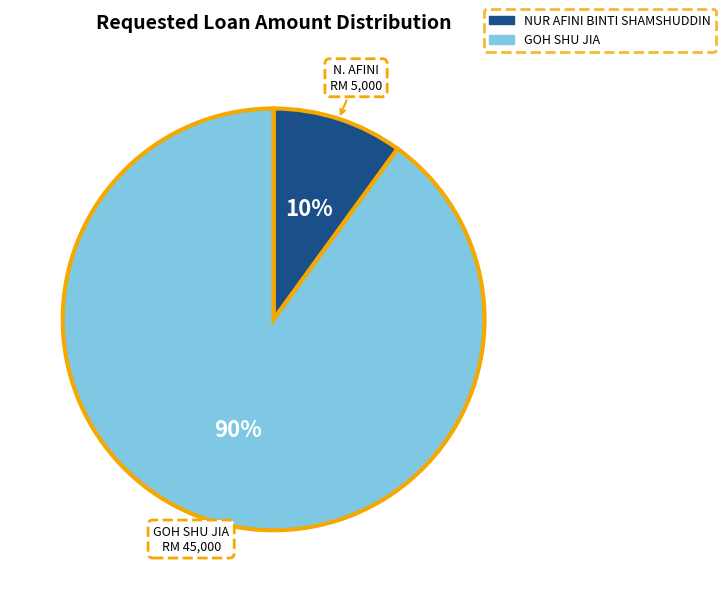

What is the ratio of the value at NUR AFINI BINTI SHAMSHUDDIN to the value at GOH SHU JIA?

0.1